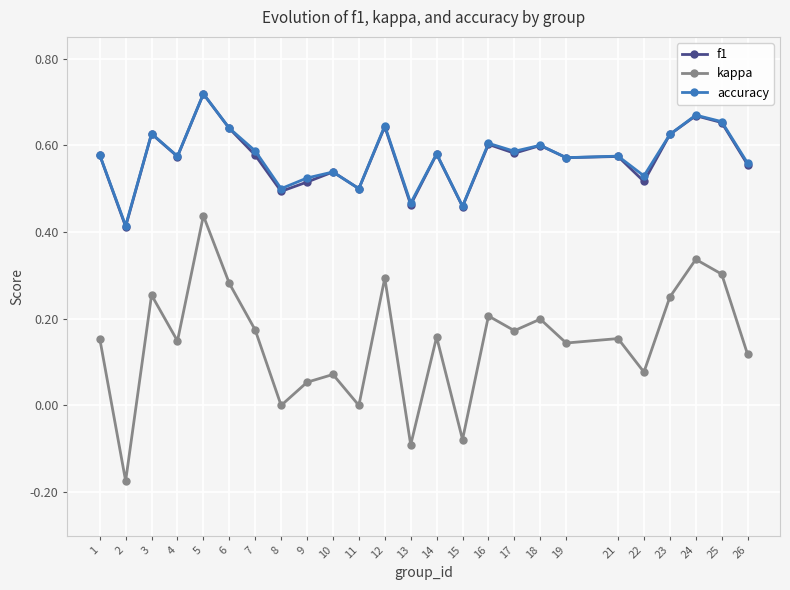

The f1 series shows 0.6 at 14. True or false?

True